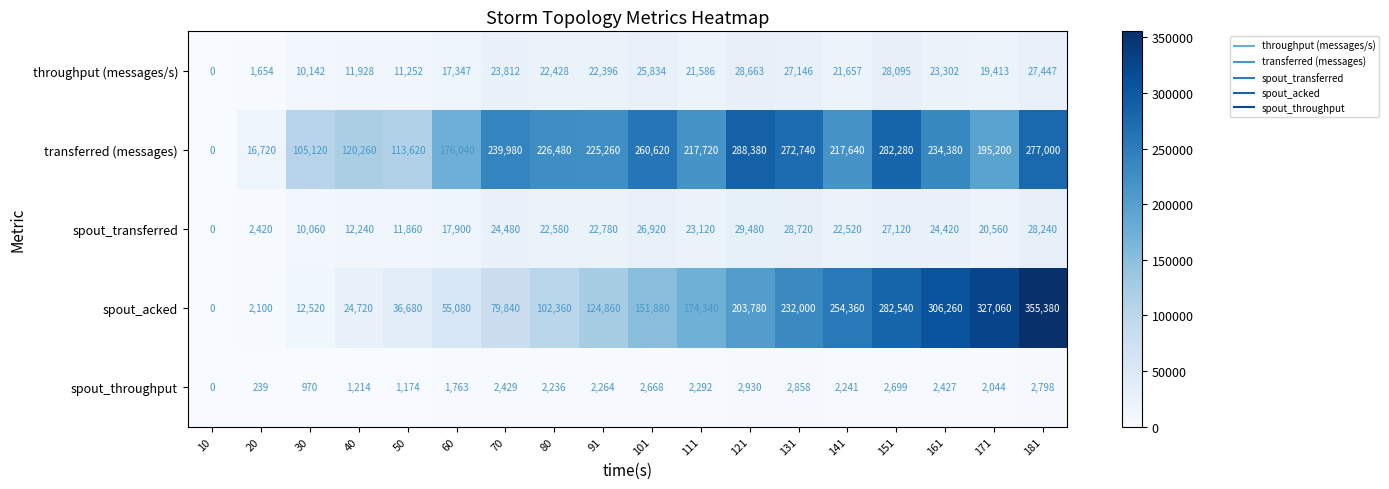

List the series in order of their peak value, highest first.

spout_acked, transferred (messages), spout_transferred, throughput (messages/s), spout_throughput